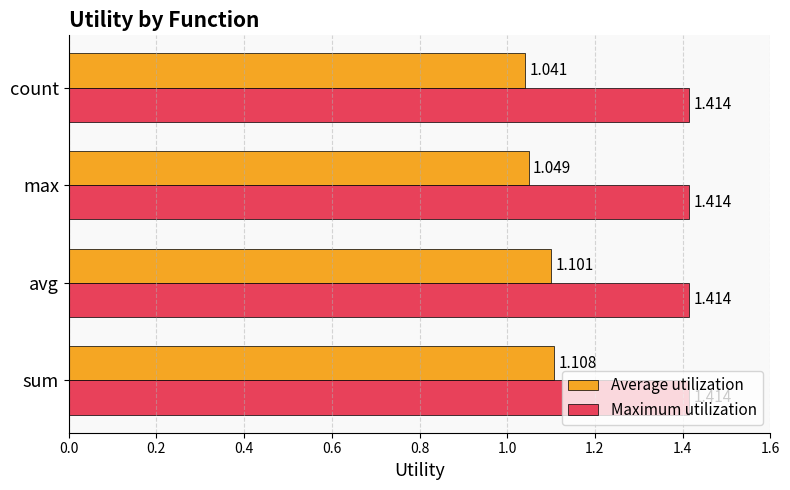

Is the value of Maximum utilization at avg greater than the value of Average utilization at avg?

Yes